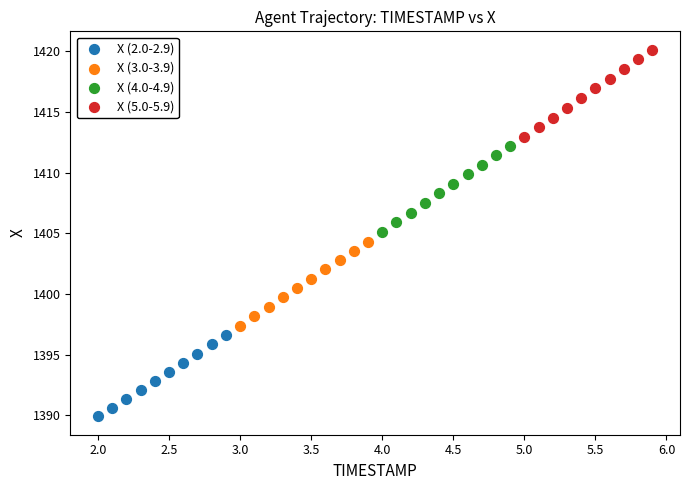

Which series has the widest spread of Y values?

X (5.0-5.9)